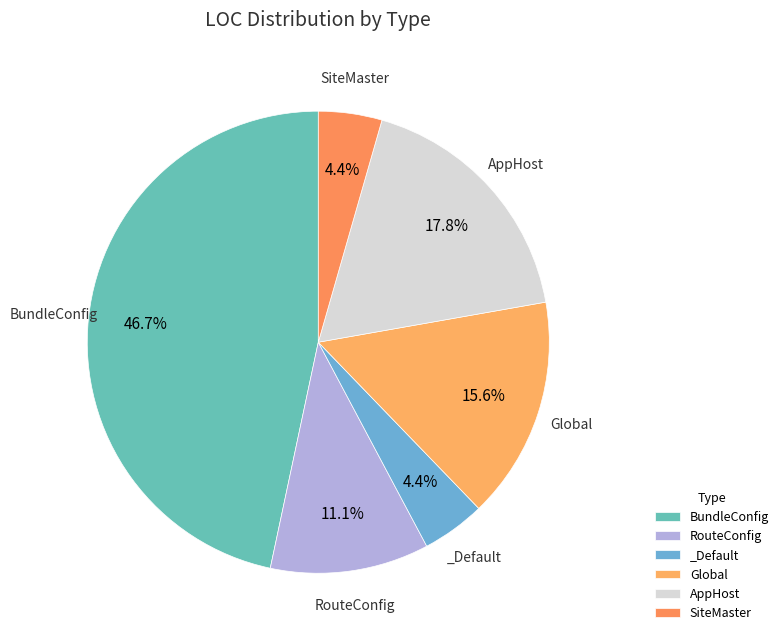

How many segments does this pie chart have?

6